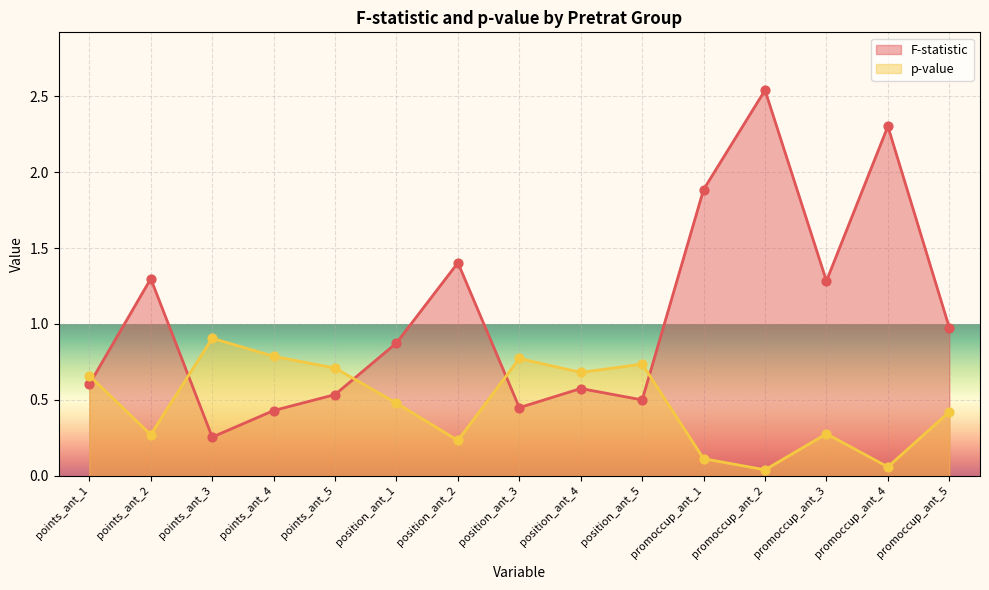

Which series contains the lowest Y value?

p-value